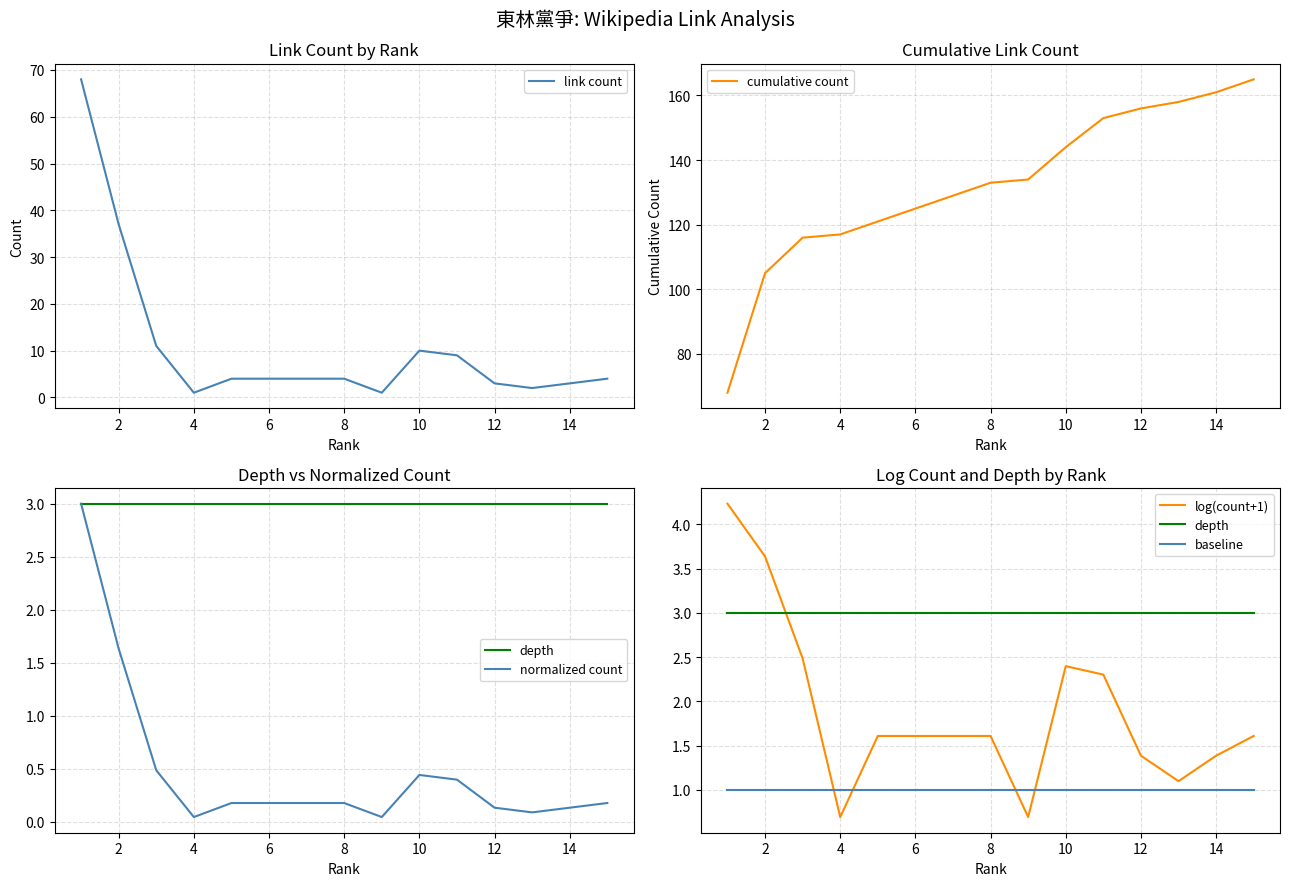

What is the maximum value for link count?

68